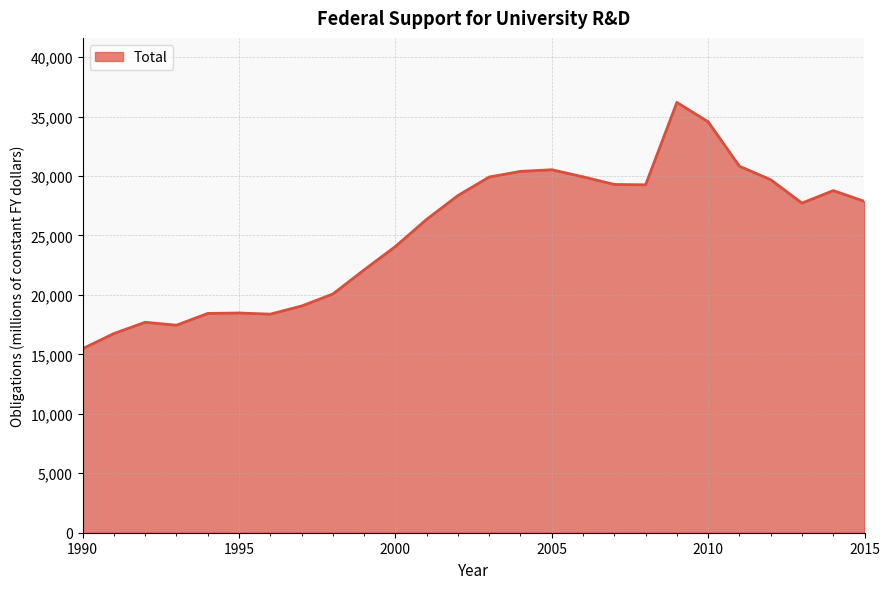

What is the difference between the maximum and minimum values?

20704.1